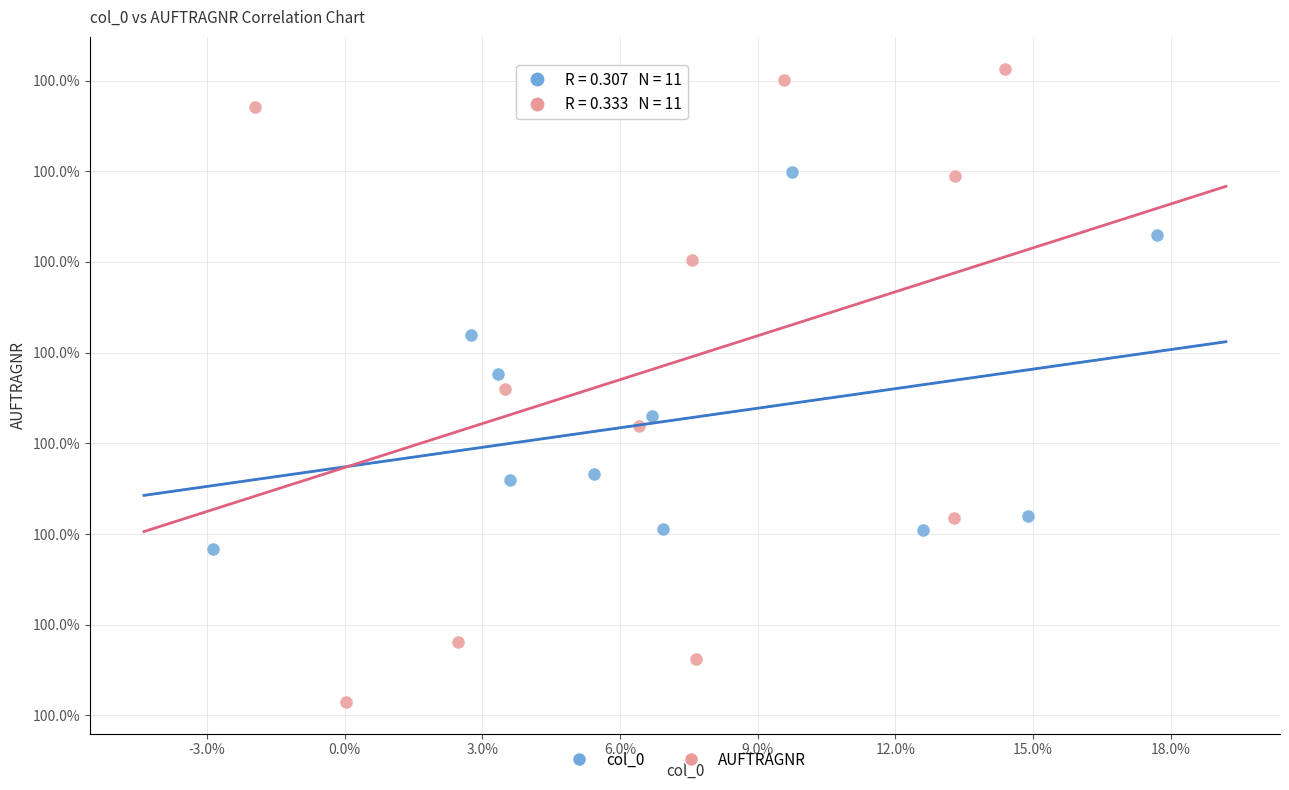

What are all the series names shown in the legend?

col_0, AUFTRAGNR